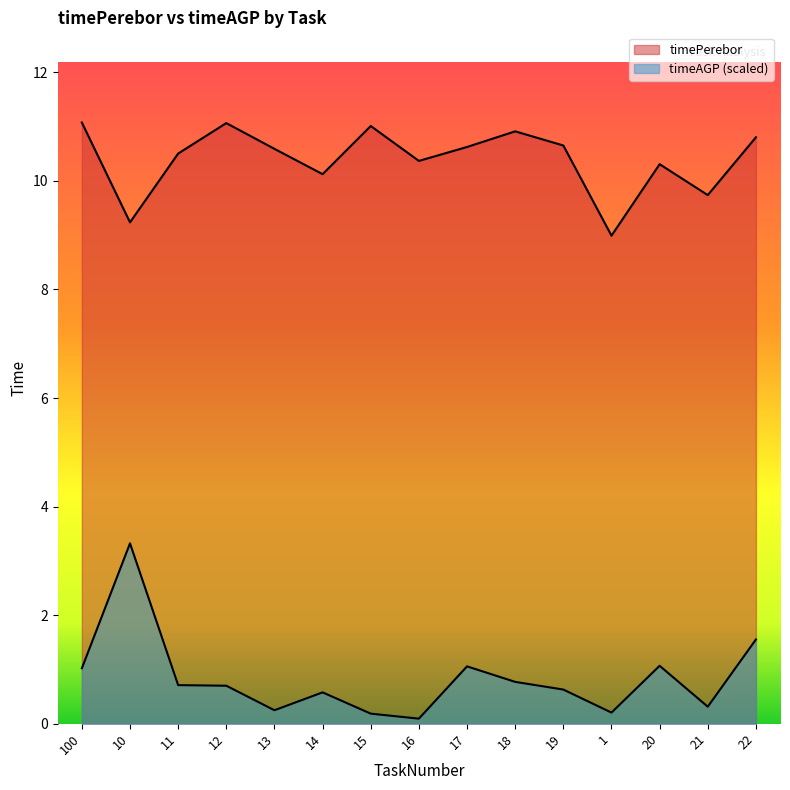

Rank the series by their maximum value, from lowest to highest.

timeAGP, timePerebor